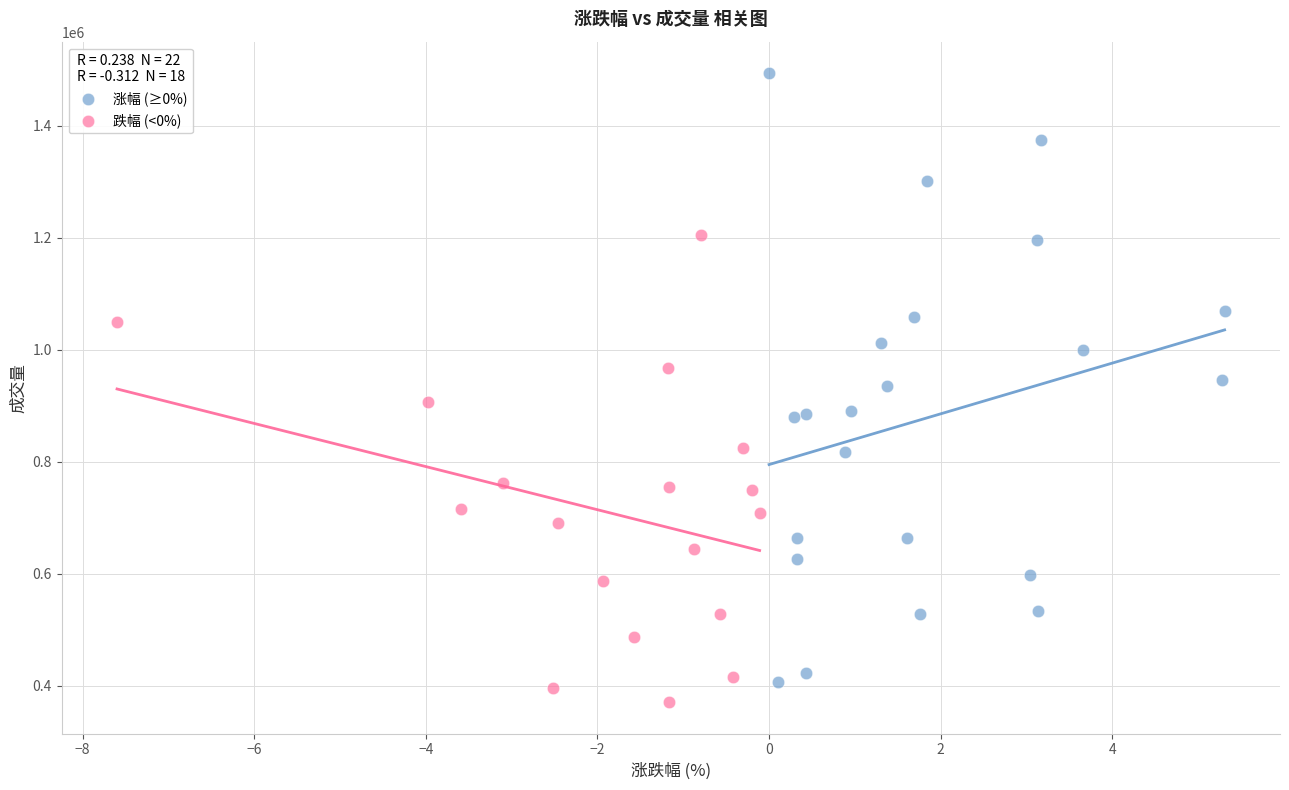

Which series contains the highest Y value?

涨幅 (≥0%)